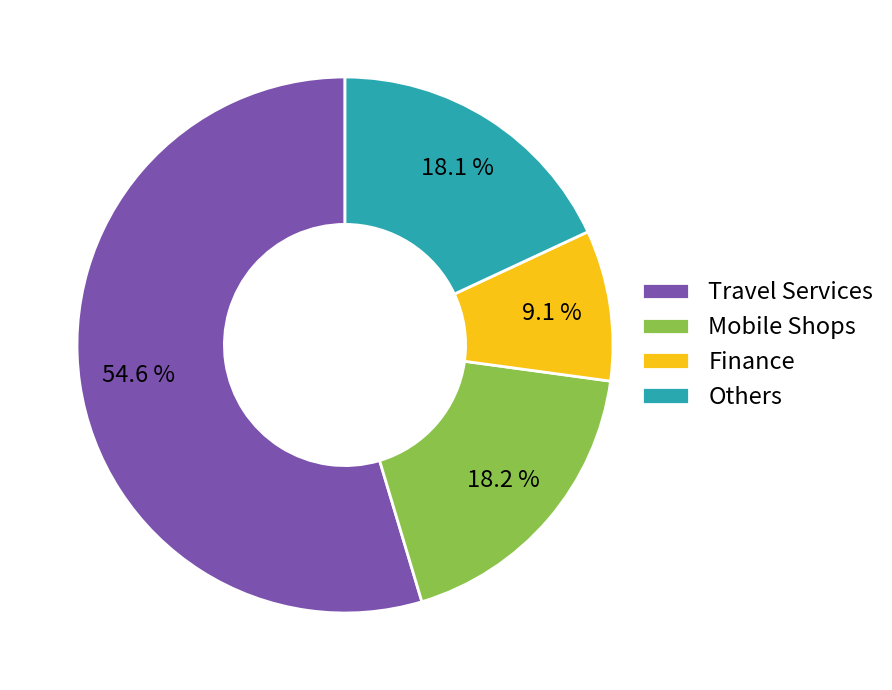

What portion of the pie excludes Travel Services?

45.4%